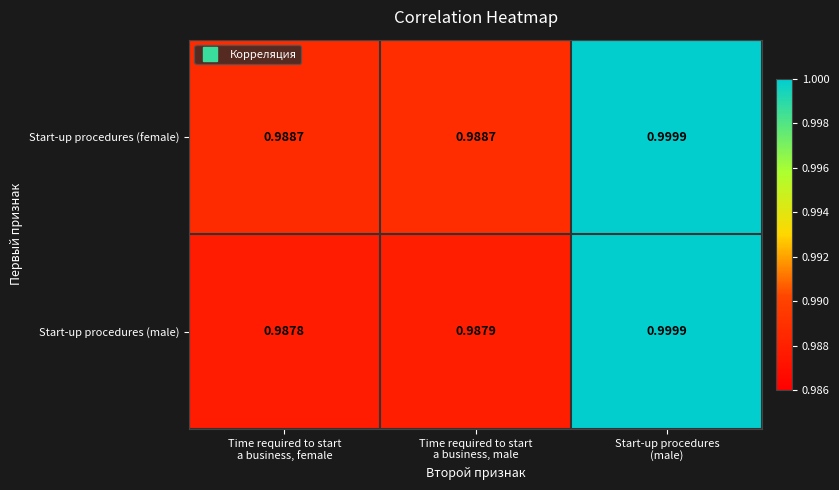

Which series has the largest total across all categories?

Start-up procedures (female)